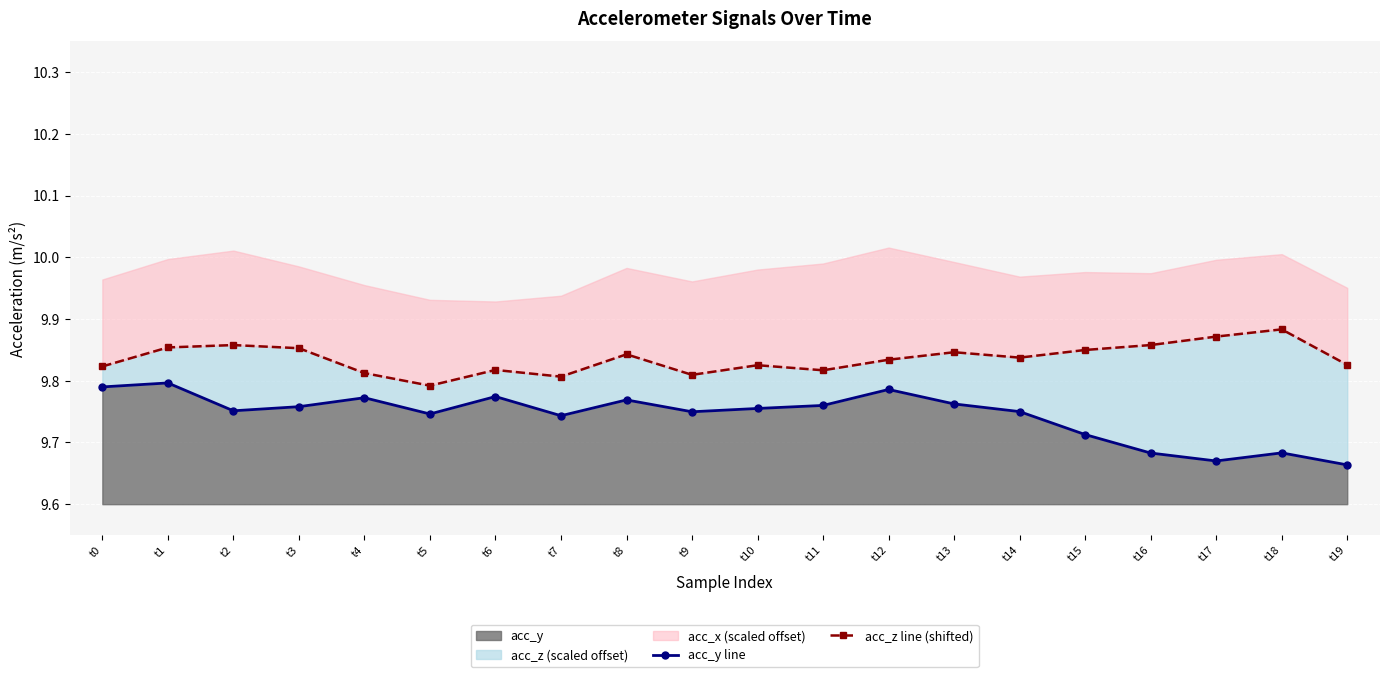

Which series has the largest range (max minus min)?

acc_y line